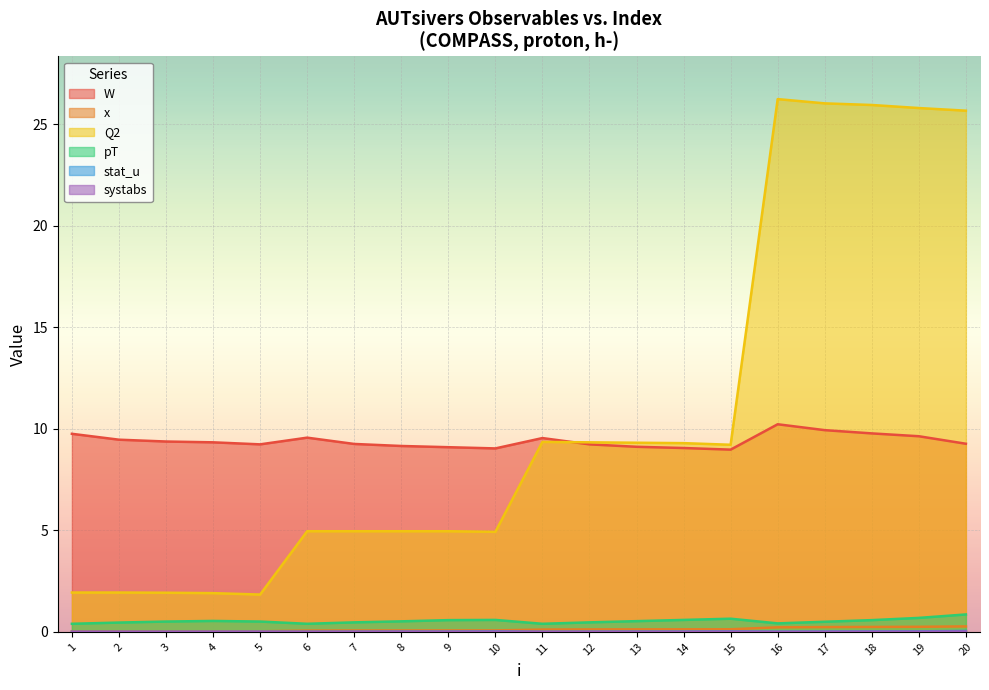

Which series has the widest spread of values?

Q2